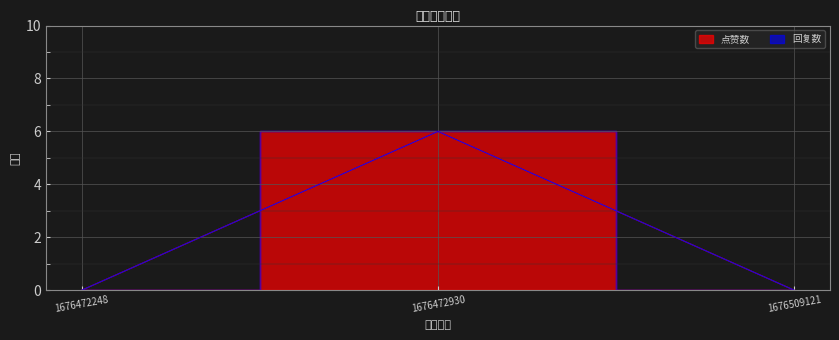

What is the sum of the values at 1676509121 and 1676472930?

6